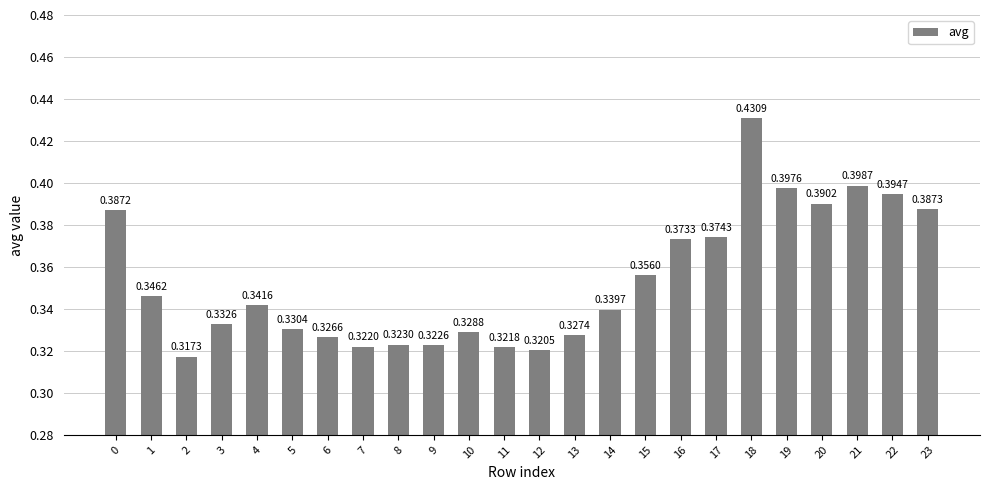

What is the sum of all values?

8.5